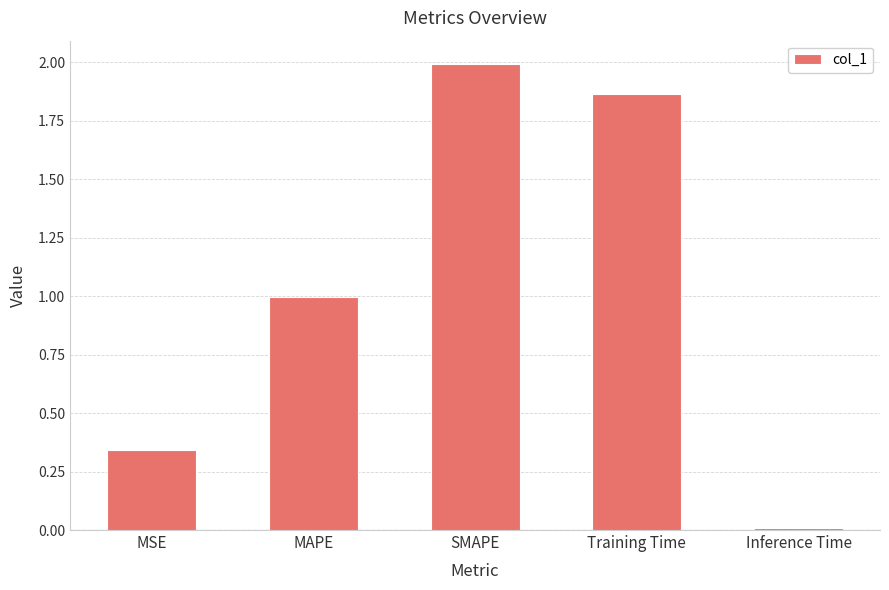

True or false: the data shows 1.7 at MAPE.

False